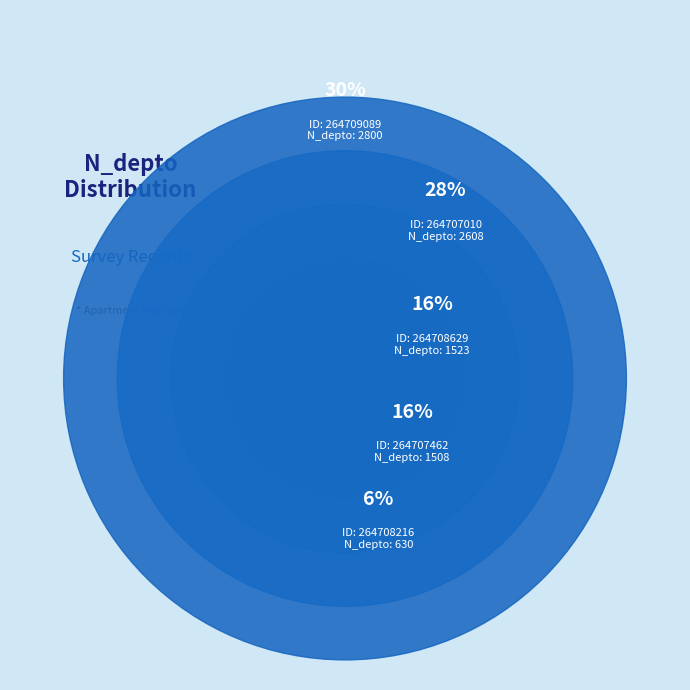

What percentage is the 264709089 slice, to the nearest percent?

31%